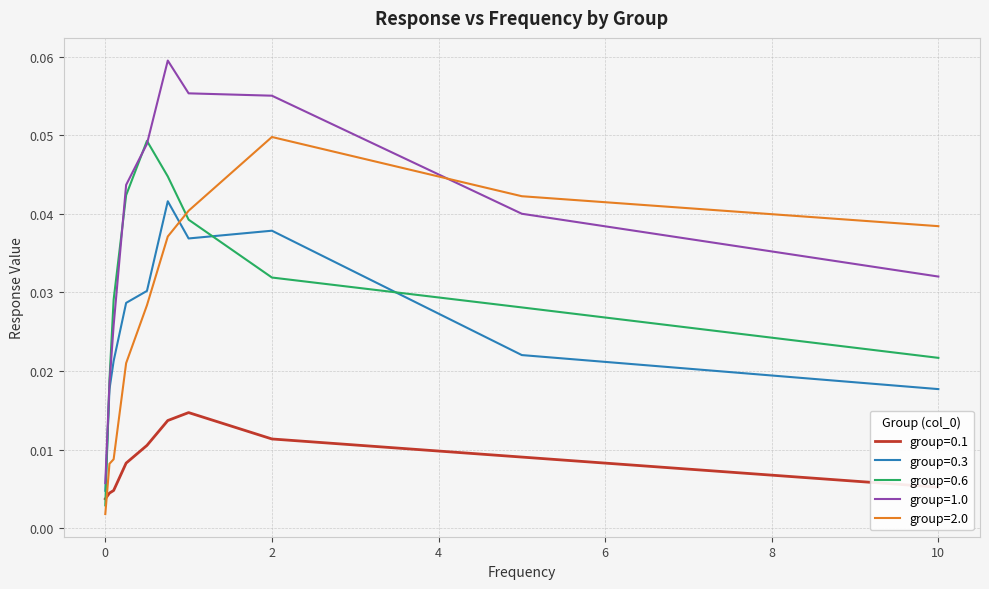

Which series has the widest spread of values?

group=1.0